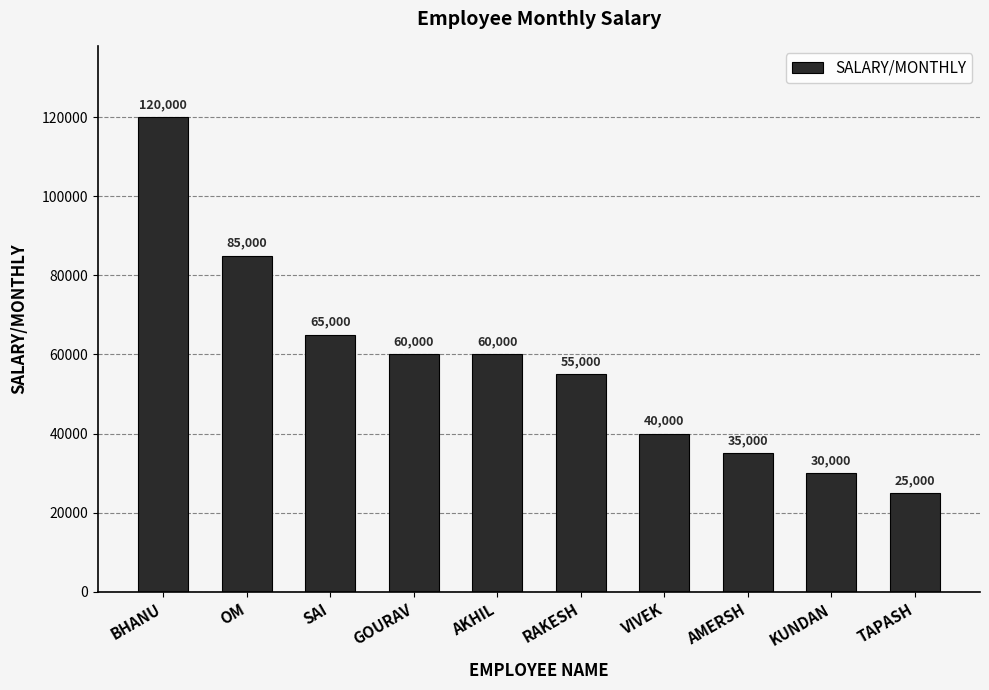

What is the sum of the values at KUNDAN and AKHIL?

90000